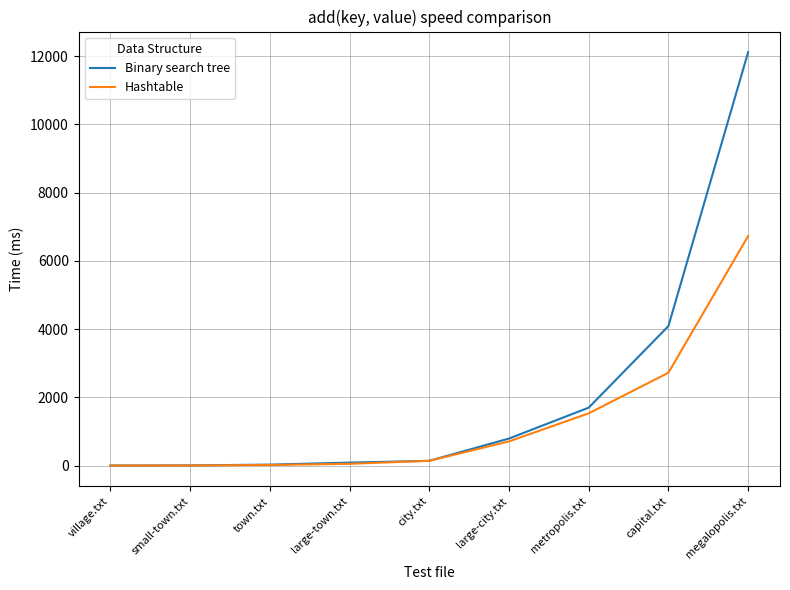

What position from the left is megalopolis.txt?

9